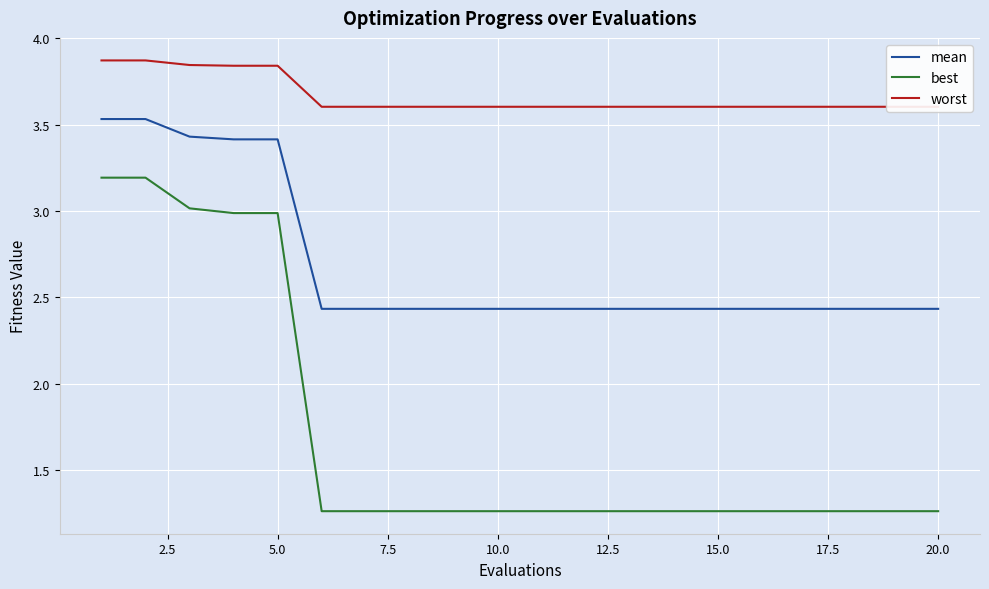

True or false: best and mean cross at least once.

False